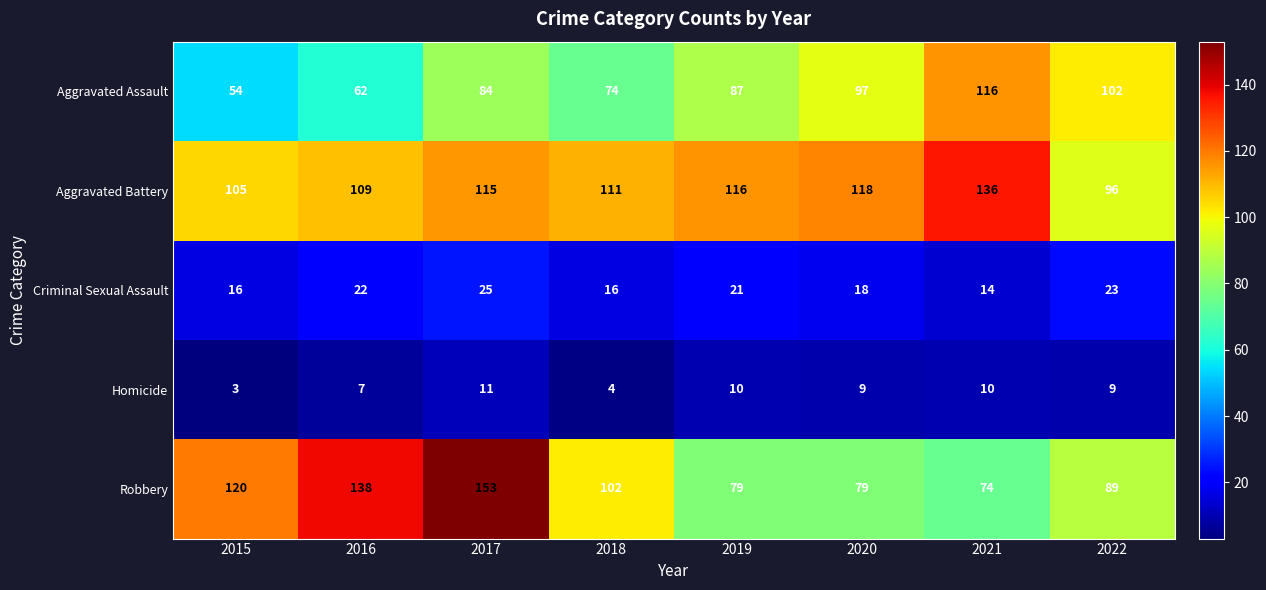

What is the sum of all Aggravated Battery values?

906